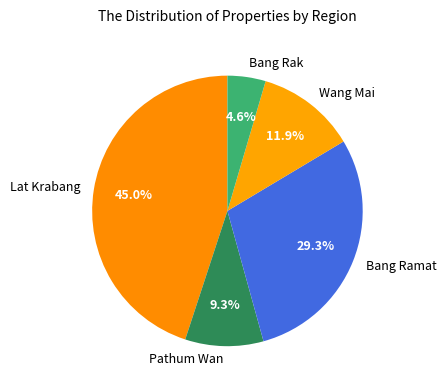

How many segments does this pie chart have?

5